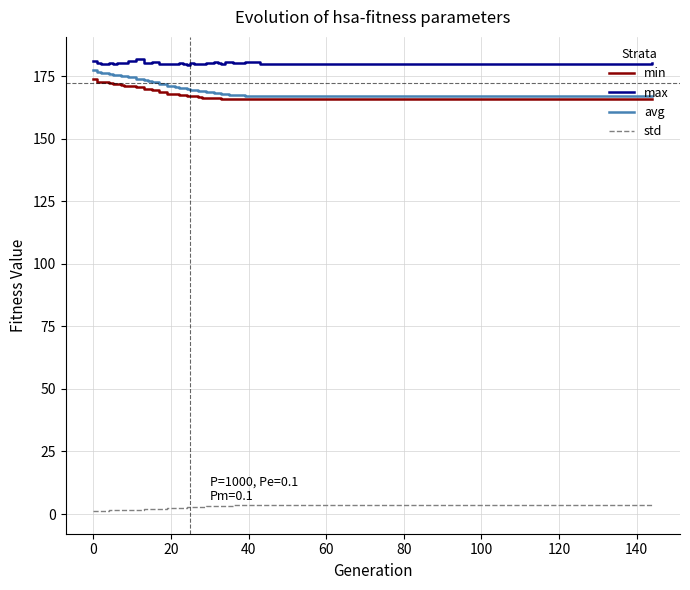

Does the chart have visible grid lines?

Yes